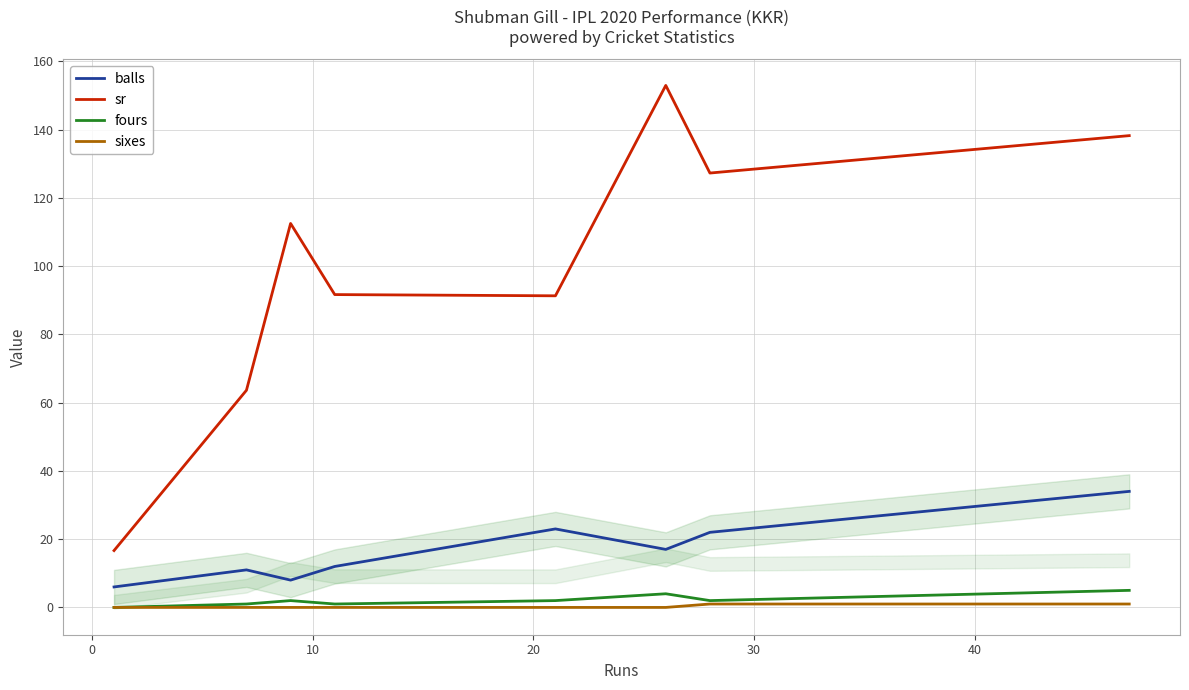

What is the highest value of the balls series?

34.0